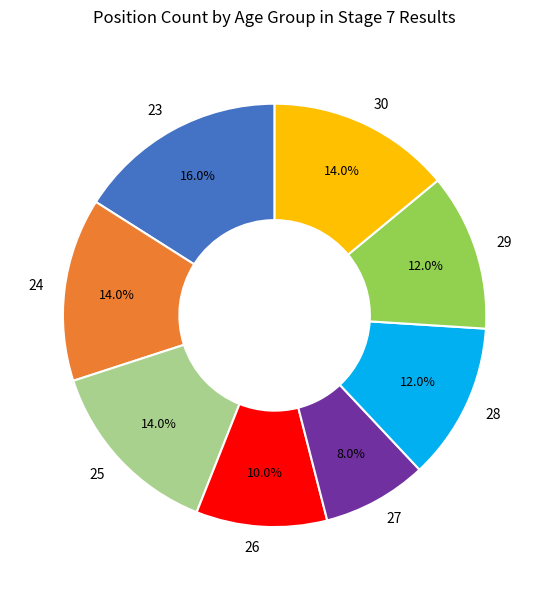

Is 23 the majority of the pie?

No